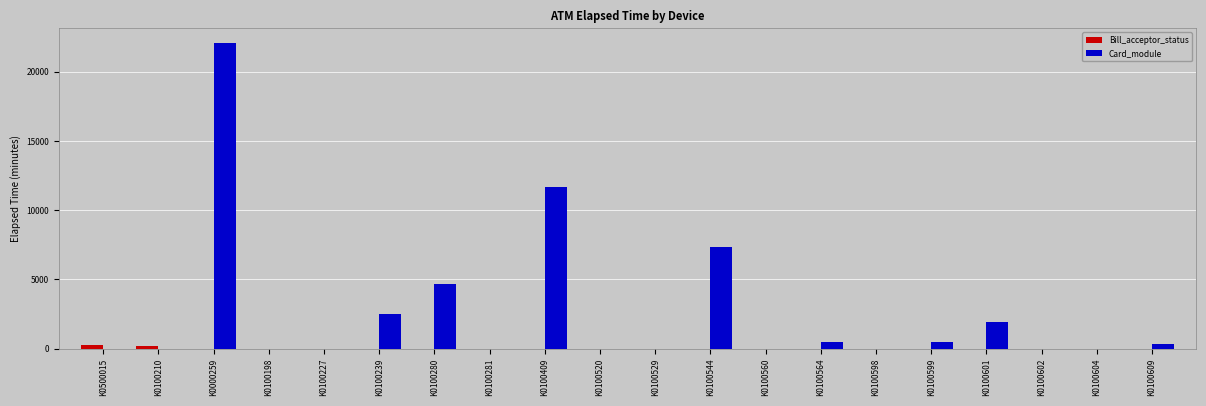

What is the sum of all Card_module values?

51451